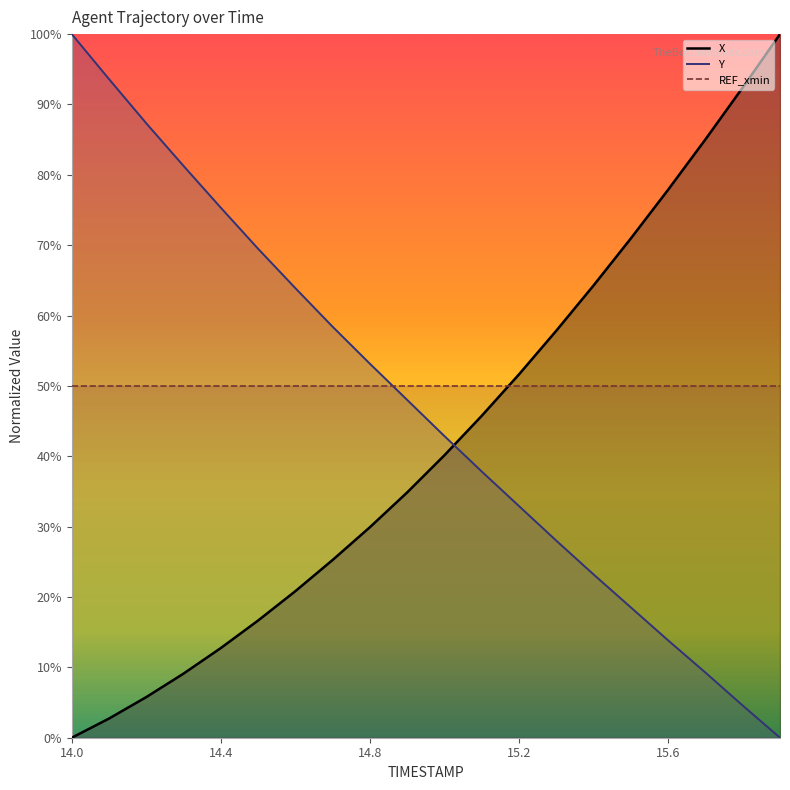

At which label does X reach its minimum?

14.0